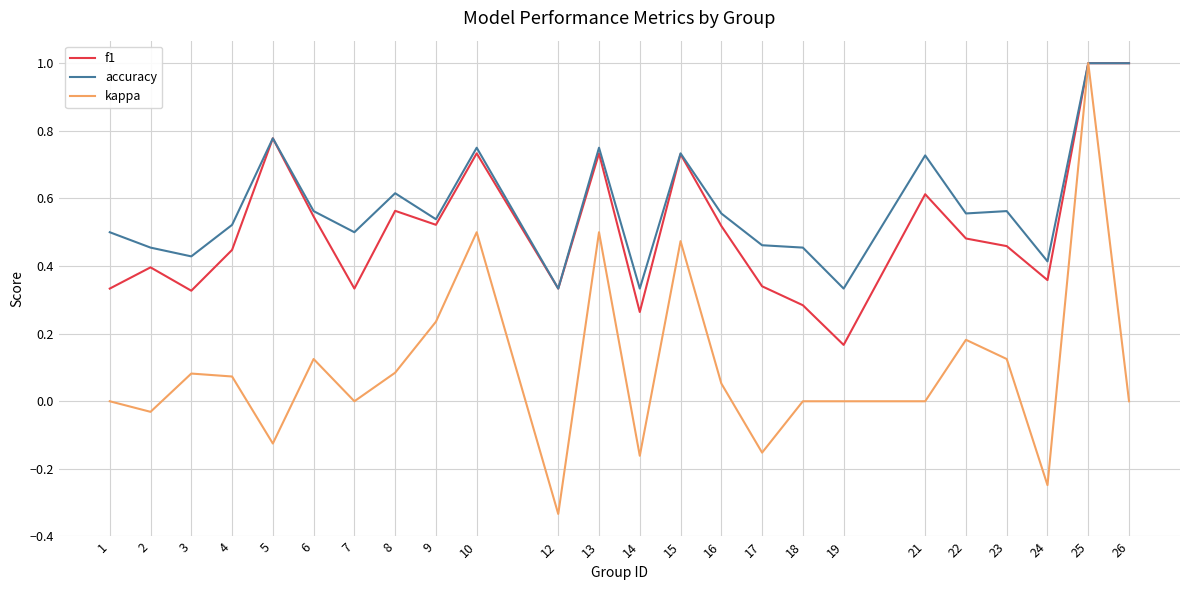

Is this an area chart (filled region under the line)?

No